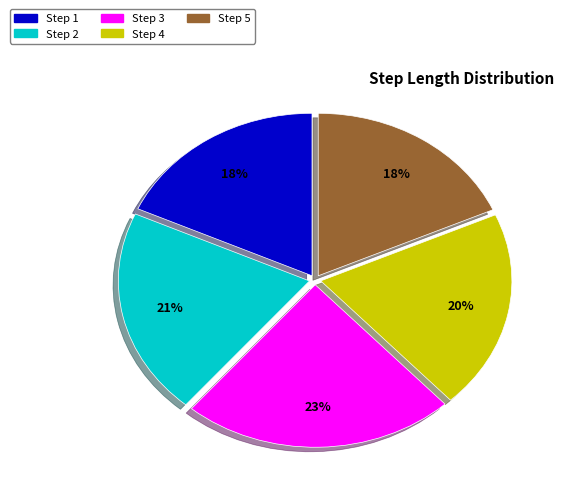

To the nearest percent, what is the average slice percentage?

20%